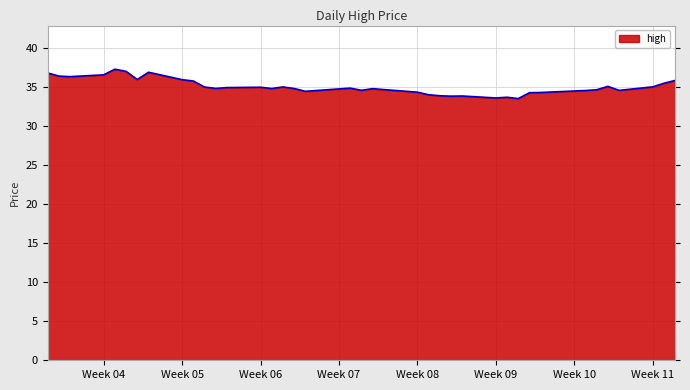

What is the greatest value displayed?

37.3